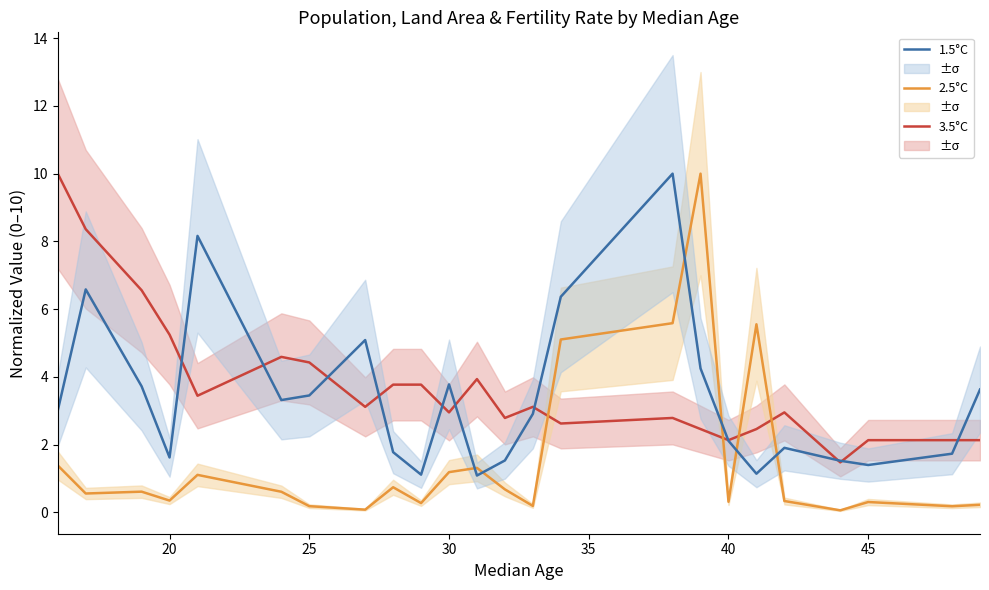

Which series ends up on top after the final intersection of 2.5°C and 3.5°C?

3.5°C